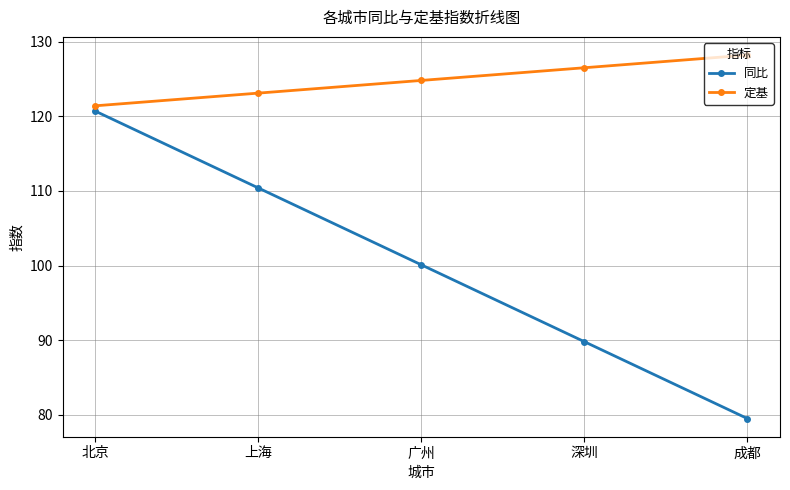

Is it true that 同比 equals 192.1 at 北京?

False